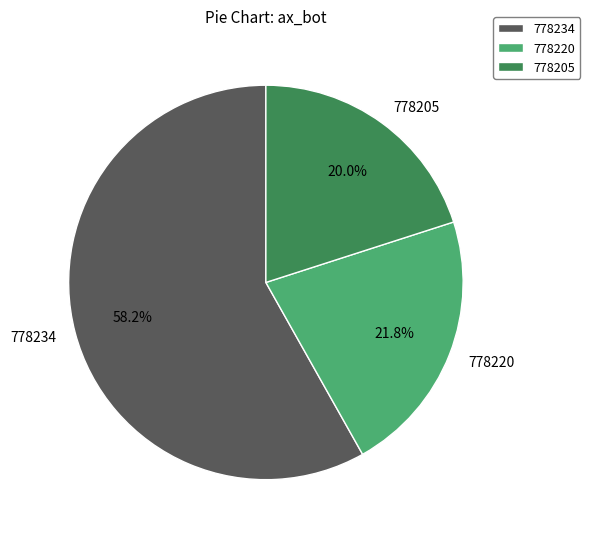

To the nearest percent, what is the difference between the largest and smallest slice percentages?

38%